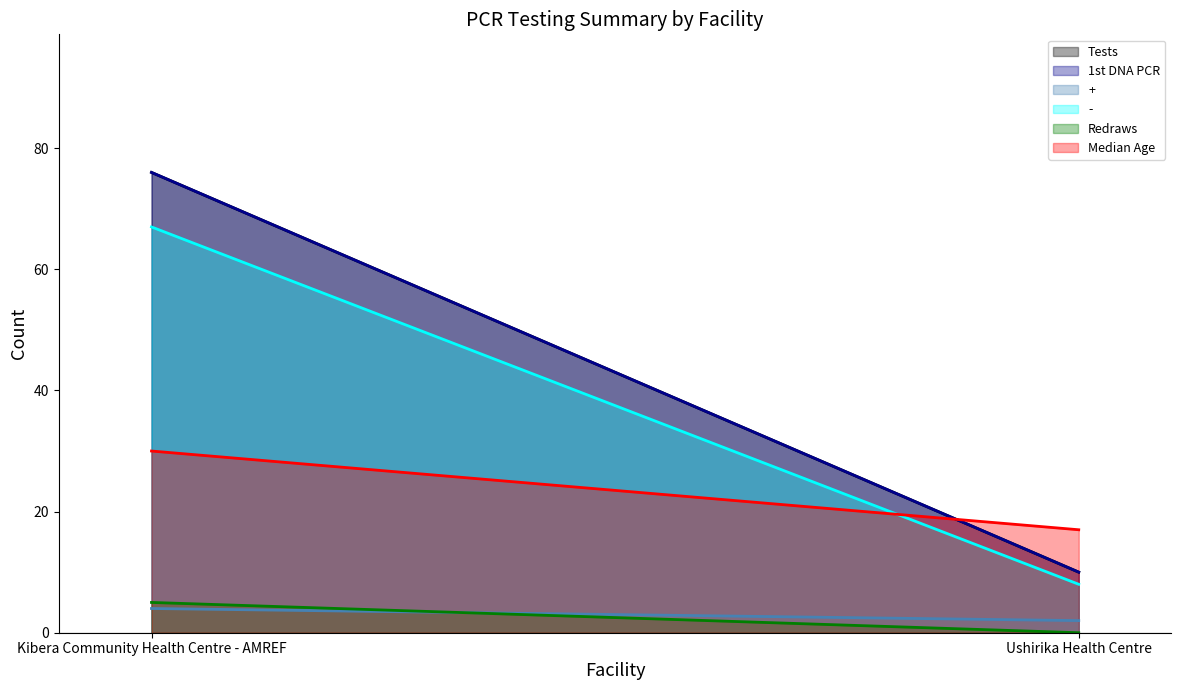

Reading right to left, what are all the values shown in this chart?

Tests: 10	76
1st DNA PCR: 10	76
+: 2	4
-: 8	67
Redraws: 0	5
Median Age: 17	30